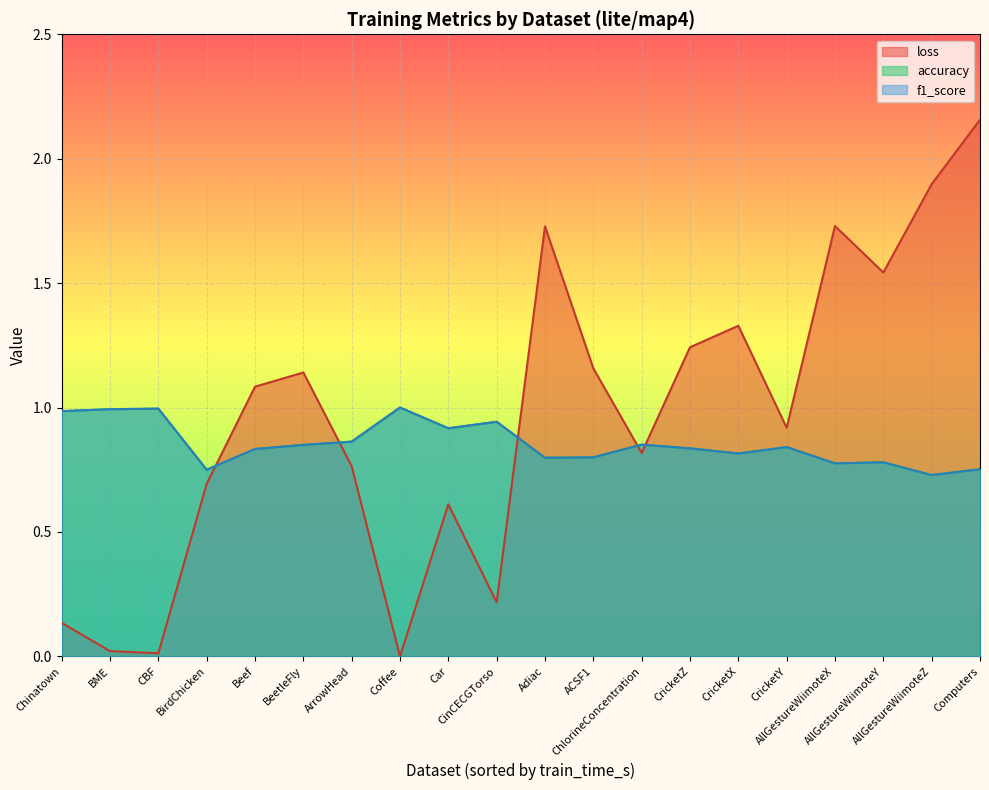

What is the average value of the loss series?

1.0